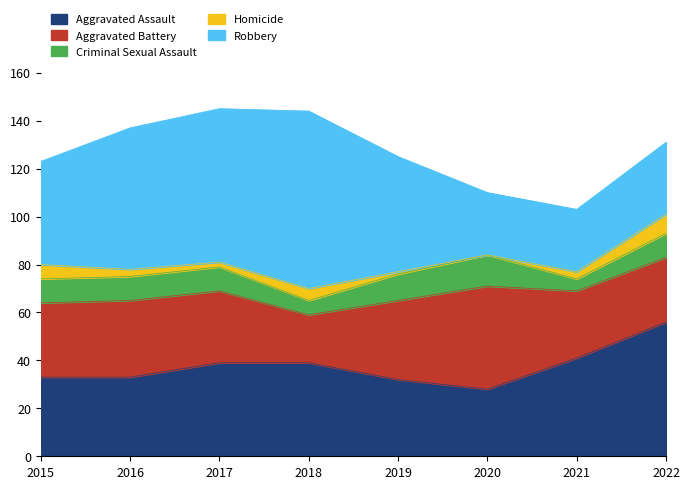

True or false: Robbery and Homicide cross at least once.

False